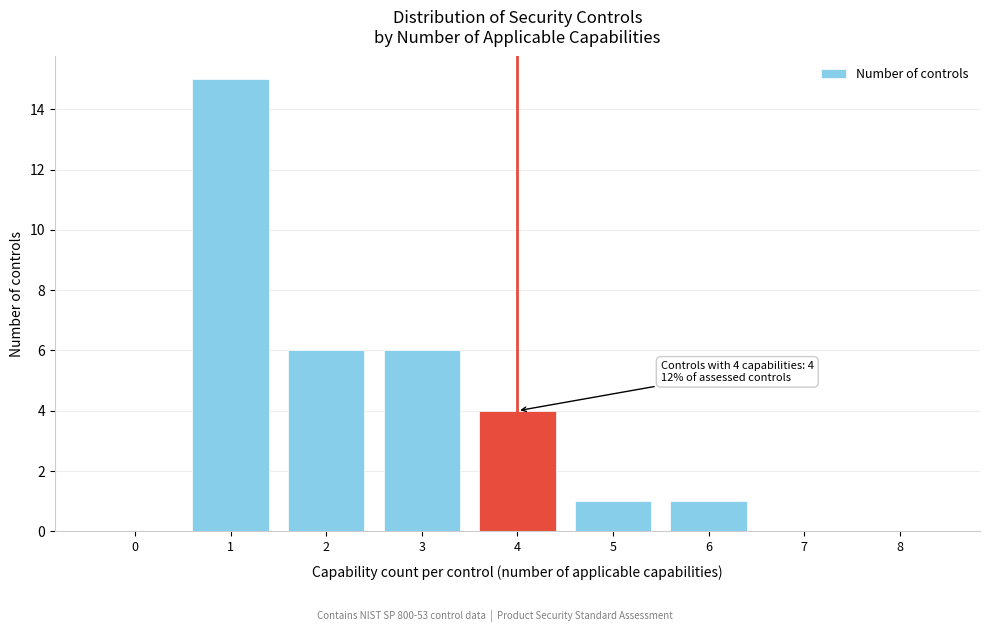

Reading left to right, extract all data points from this chart.

0=0	1=15	2=6	3=6	4=4	5=1	6=1	7=0	8=0